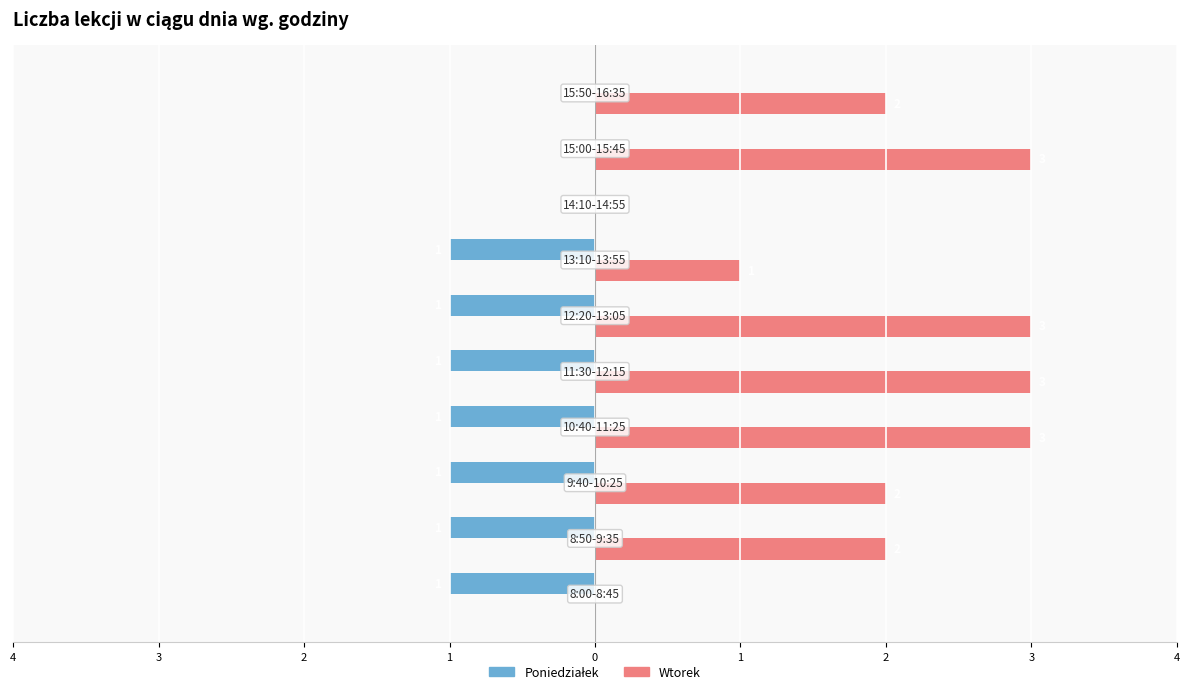

Rank the series by their average value, from lowest to highest.

Poniedziałek, Wtorek